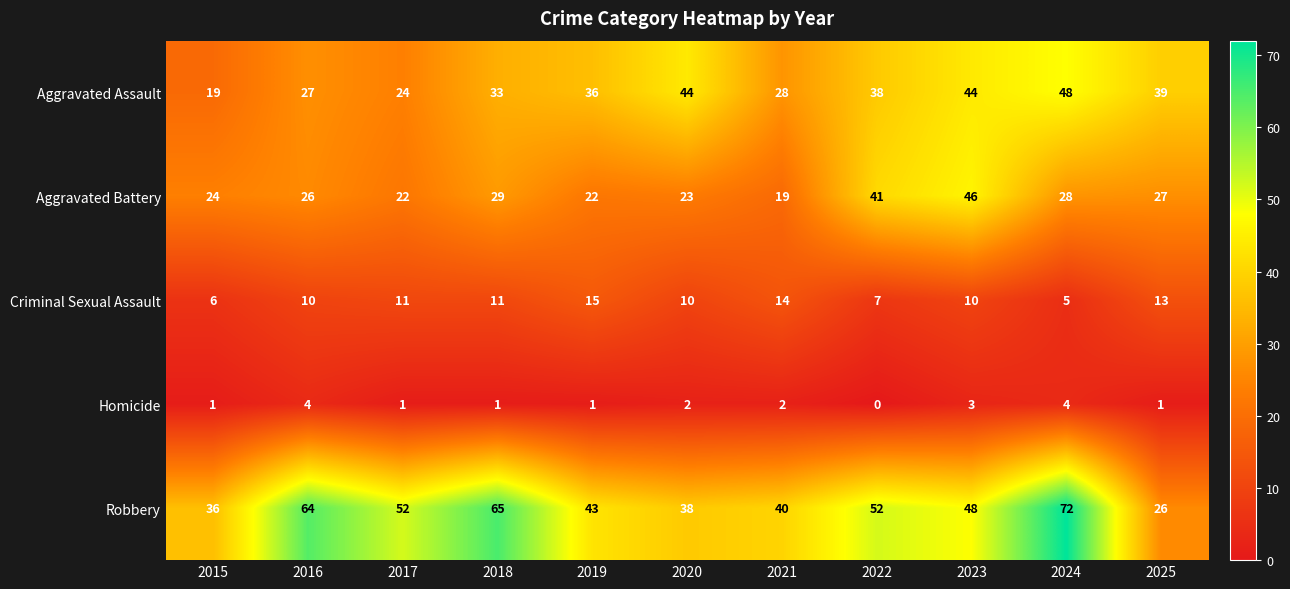

List the series in order of their peak value, lowest first.

Homicide, Criminal Sexual Assault, Aggravated Battery, Aggravated Assault, Robbery